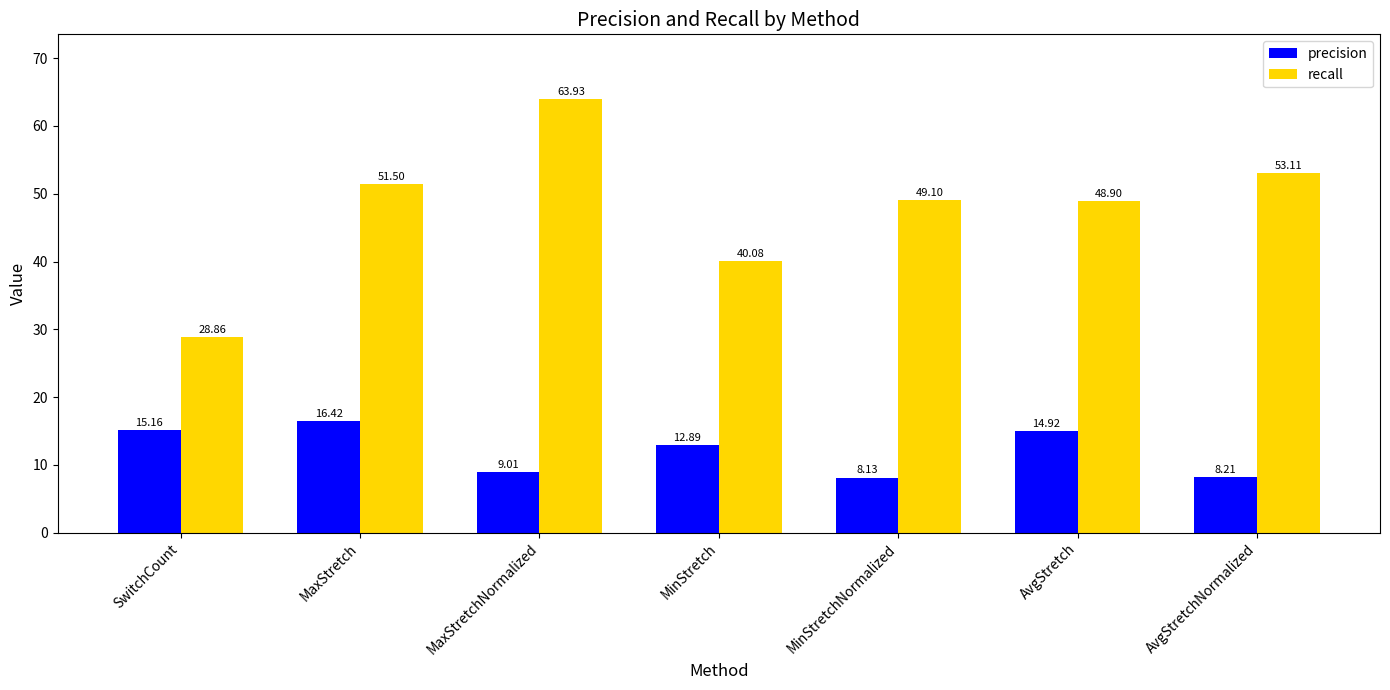

Reading left to right, what are all the values shown in this chart?

precision: SwitchCount=15.2	MaxStretch=16.4	MaxStretchNormalized=9.0	MinStretch=12.9	MinStretchNormalized=8.1	AvgStretch=14.9	AvgStretchNormalized=8.2
recall: SwitchCount=28.9	MaxStretch=51.5	MaxStretchNormalized=63.9	MinStretch=40.1	MinStretchNormalized=49.1	AvgStretch=48.9	AvgStretchNormalized=53.1